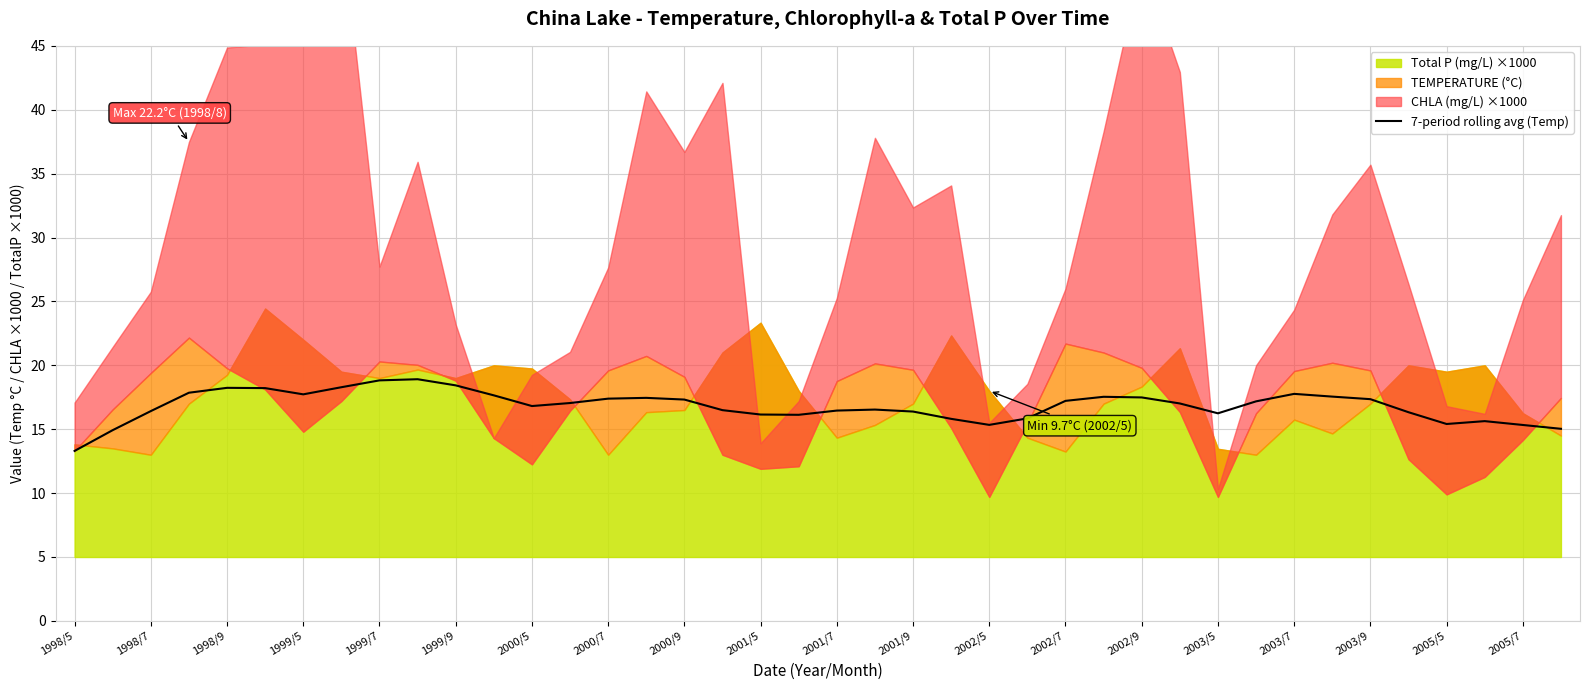

The value of 7-period rolling avg (Temp) at 2000/7 is 17.4. True or false?

True